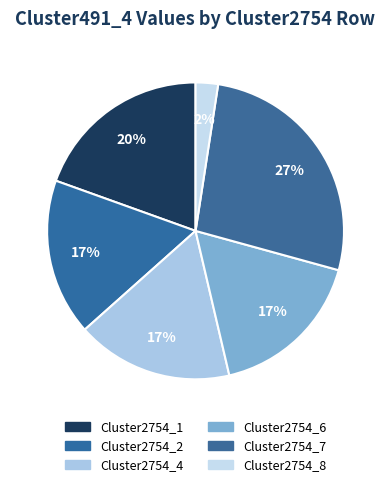

Is there a majority slice in this chart?

No